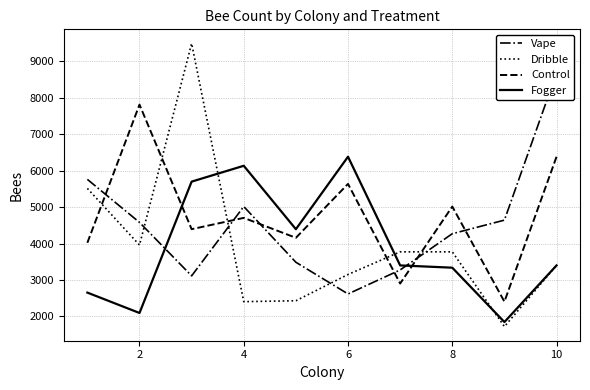

Reading left to right, transcribe all the data shown in this chart.

Vape: 5762.6	4580.8	3112.9	5016.2	3486.1	2615.3	3274.6	4269.8	4643.0	8686.0
Dribble: 5513.8	3958.8	9494.6	2403.8	2428.7	3150.2	3772.2	3772.2	1719.6	3399.0
Control: 4021.0	7815.2	4394.2	4705.2	4157.9	5638.2	2901.4	5016.2	2403.8	6384.6
Fogger: 2652.6	2092.8	5700.4	6135.8	4394.2	6384.6	3399.0	3336.8	1844.0	3399.0